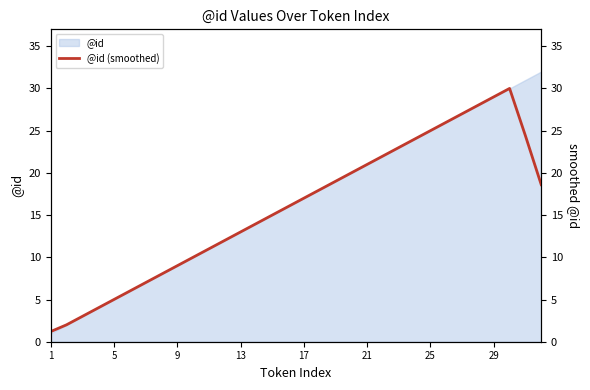

What is the maximum value for @id?

32